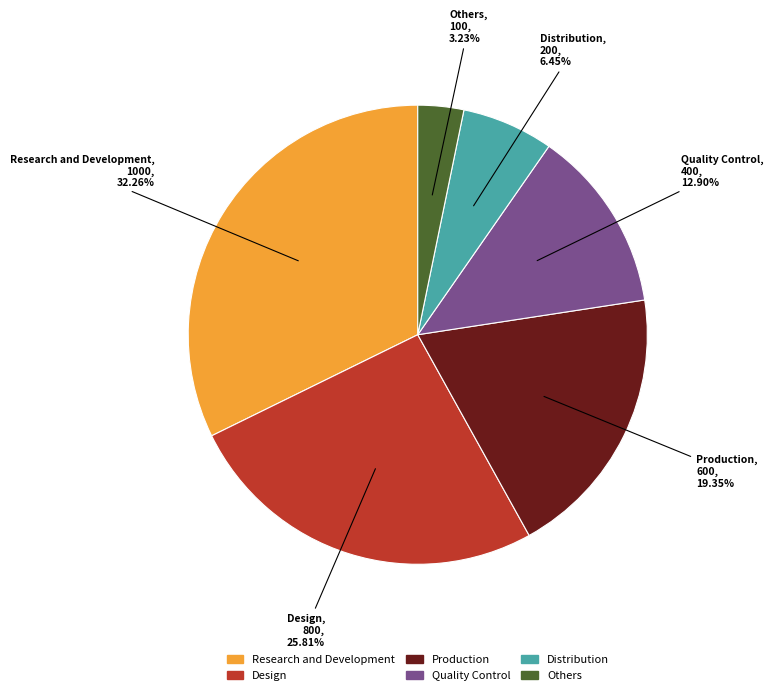

What is the total percentage of Distribution and Production?

25.8%